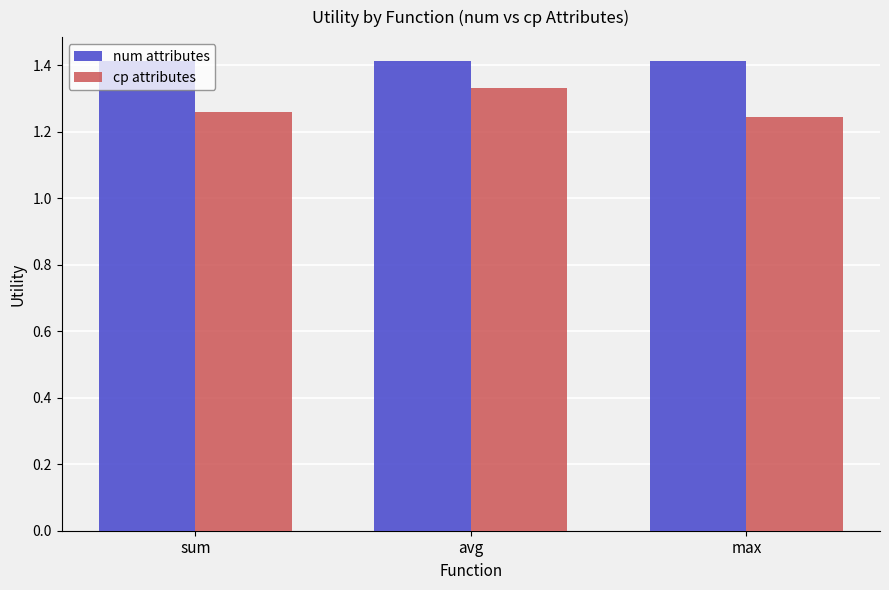

What value does the num attributes series have at avg?

1.4